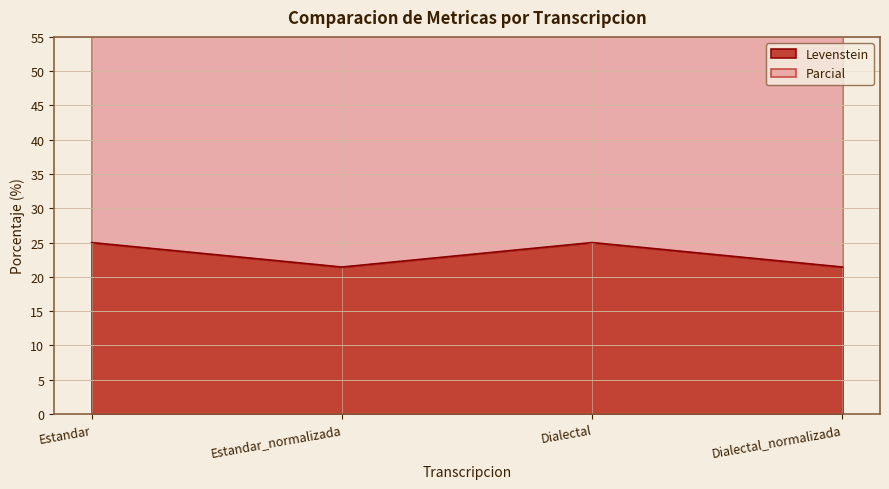

What is the sum of the Parcial values at Estandar and Dialectal?

133.3